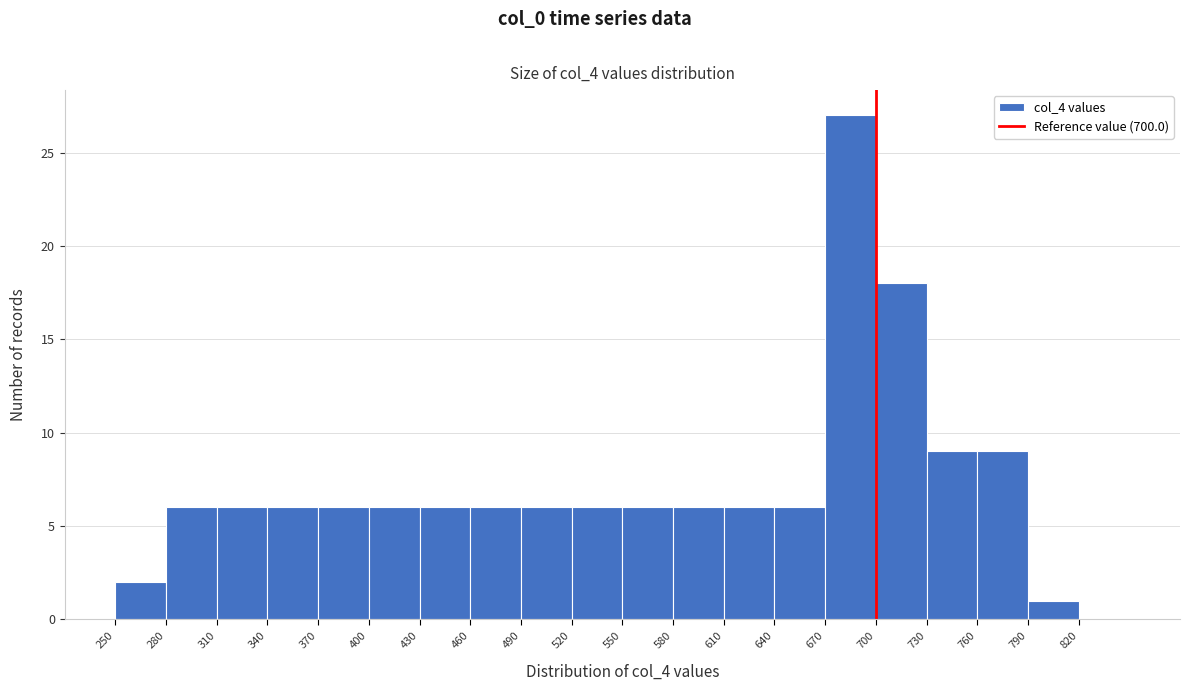

Reading left to right, list every bar in this chart as the range it spans on the x-axis followed by its height. The values are not printed on the chart, so give them approximately, as read against the axis.

250 to 280: 2
280 to 310: 6
310 to 340: 6
340 to 370: 6
370 to 400: 6
400 to 430: 6
430 to 460: 6
460 to 490: 6
490 to 520: 6
520 to 550: 6
550 to 580: 6
580 to 610: 6
610 to 640: 6
640 to 670: 6
670 to 700: 27
700 to 730: 18
730 to 760: 9
760 to 790: 9
790 to 820: 1
820 to 850: 0